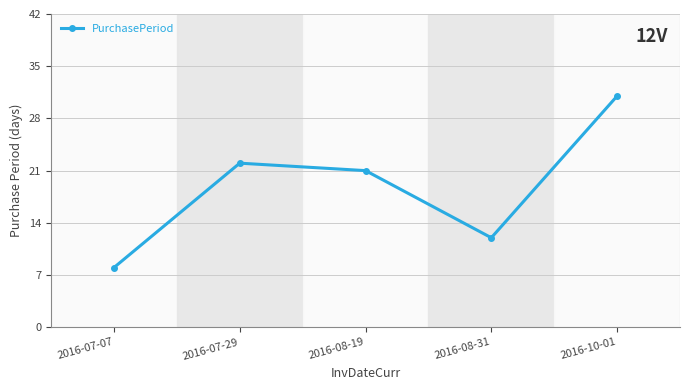

List the labels in order of value, largest first.

2016-10-01, 2016-07-29, 2016-08-19, 2016-08-31, 2016-07-07